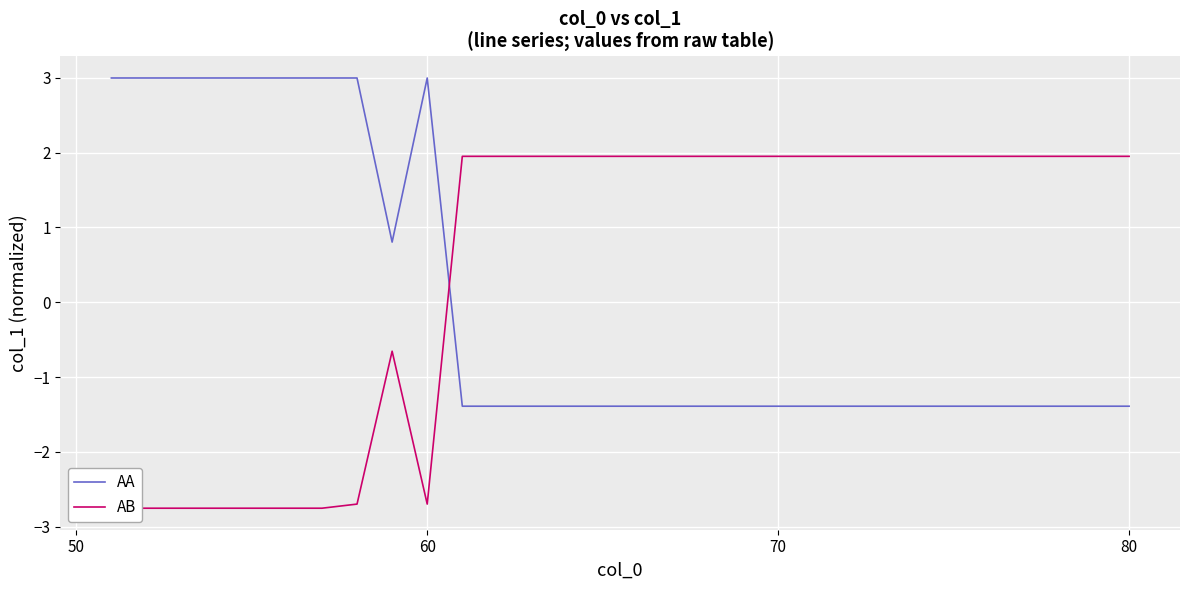

What is the maximum value for AA?

3.0